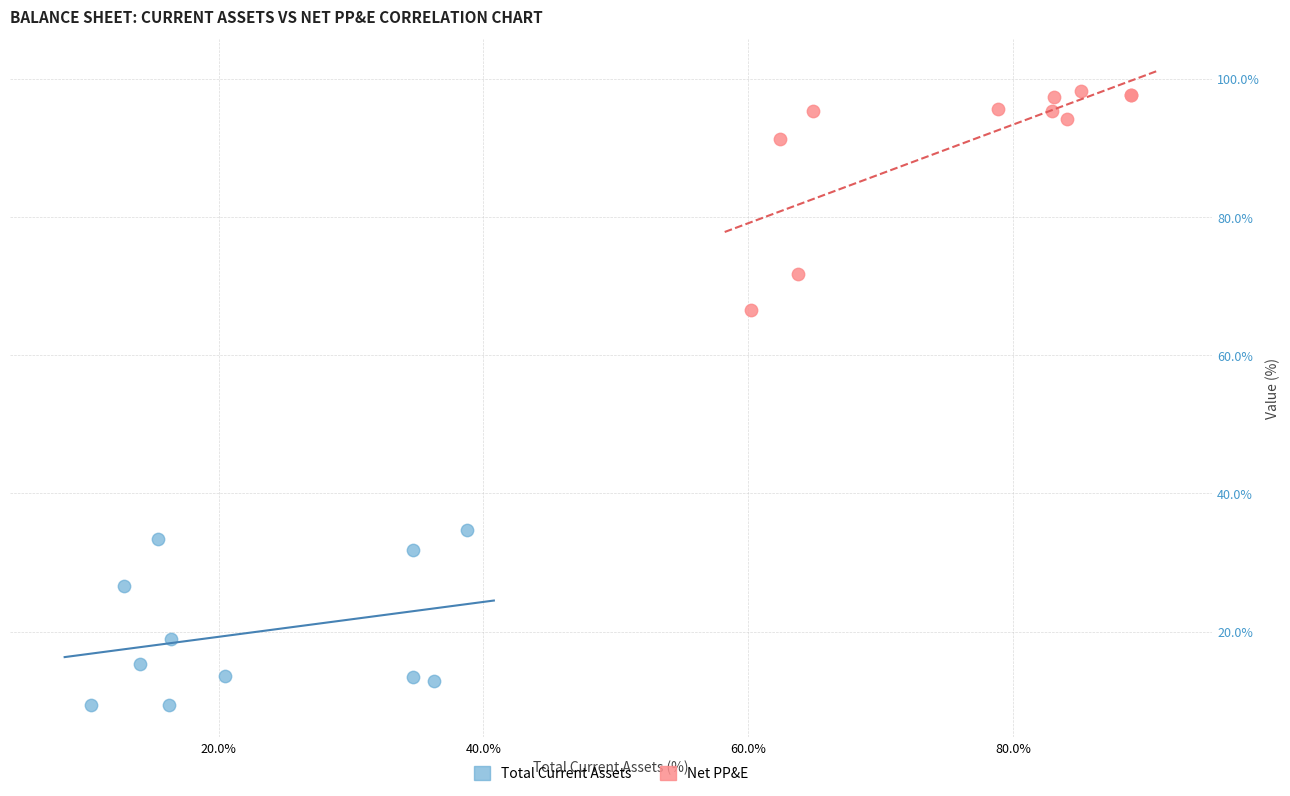

Which series reaches the maximum Y coordinate?

Net PP&E